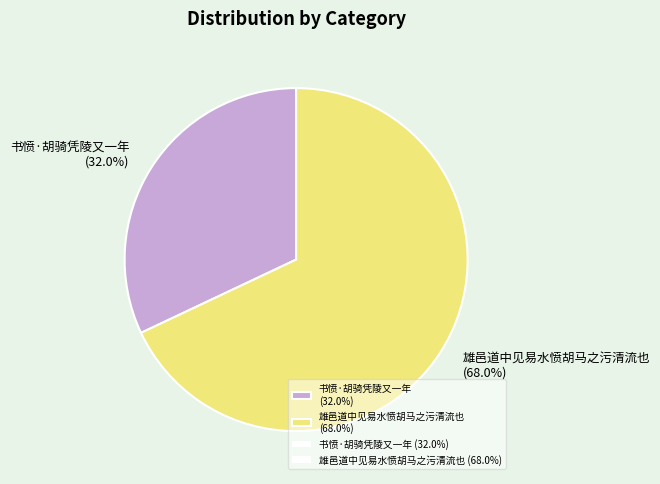

True or false: 书愤·胡骑凭陵又一年 accounts for 32% of the total.

True